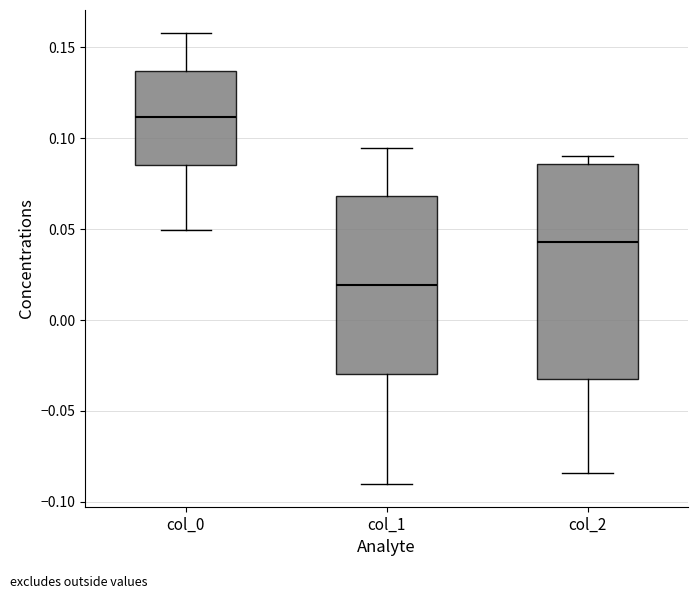

Reading left to right, transcribe this box plot: for each box, give where its median line is, the range the box spans, and where its two whiskers end, as read against the y-axis. The values are not printed on the chart, so give them approximately, as read against the axis.

col_0: median 0.110, box 0.085 to 0.135, whiskers 0.050 to 0.160
col_1: median 0.020, box -0.030 to 0.070, whiskers -0.090 to 0.095
col_2: median 0.045, box -0.030 to 0.085, whiskers -0.085 to 0.090